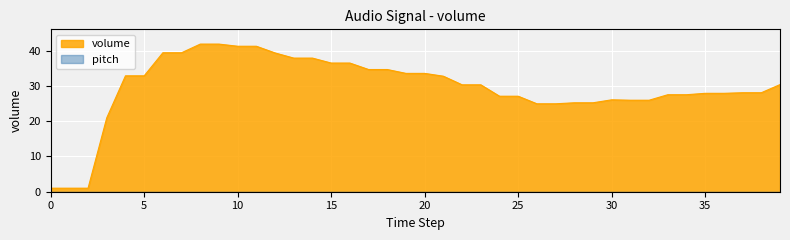

True or false: the data has more than 1 interior local peaks.

False